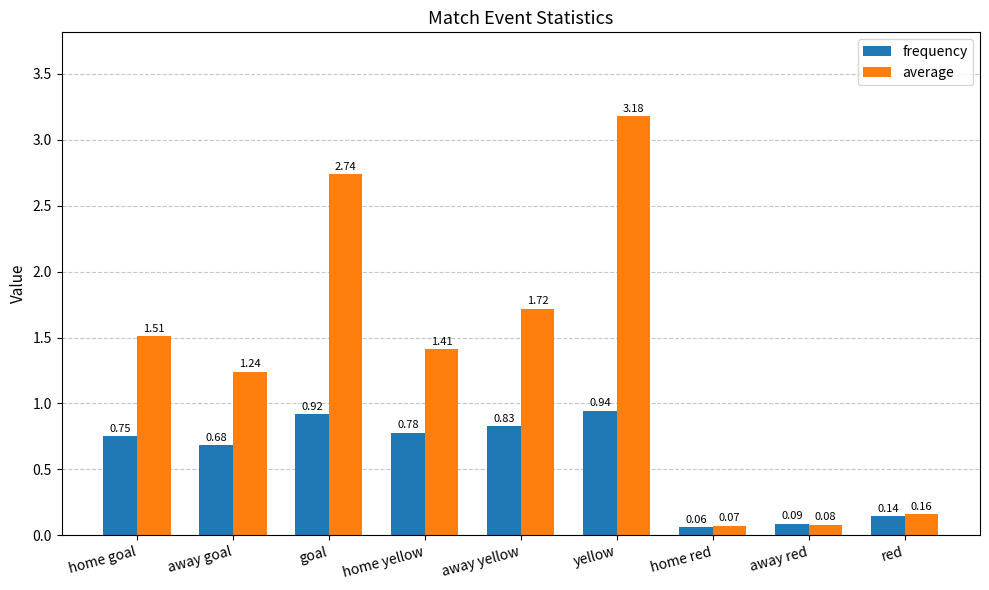

Rank the categories by average value from lowest to highest.

home red, away red, red, away goal, home yellow, home goal, away yellow, goal, yellow